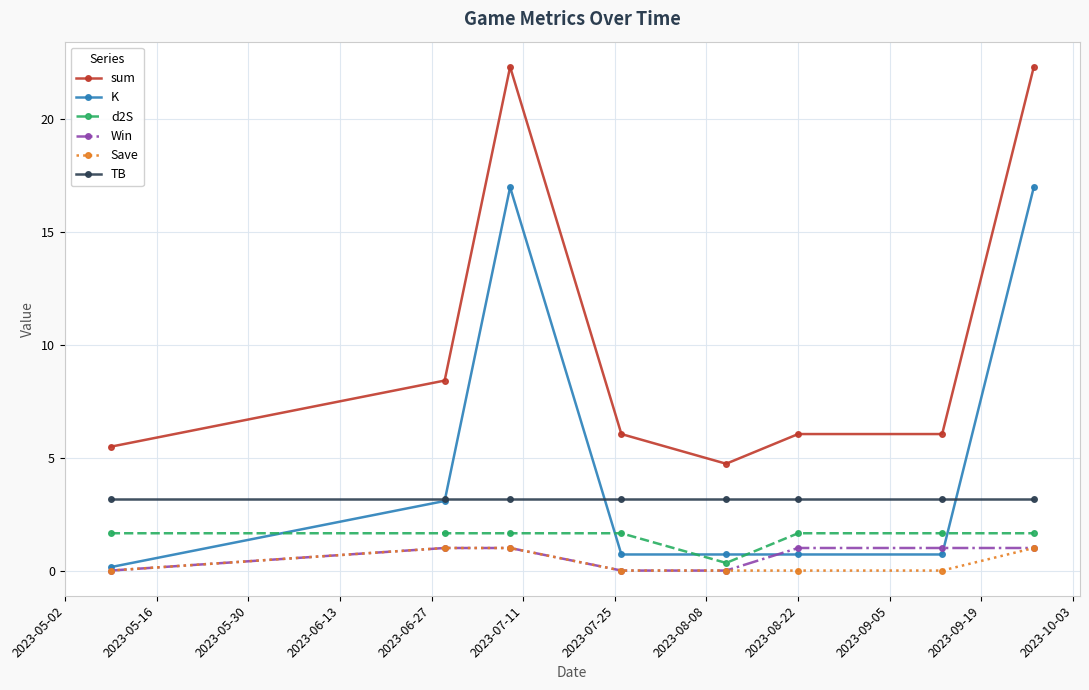

What is the minimum value for d2S?

0.3